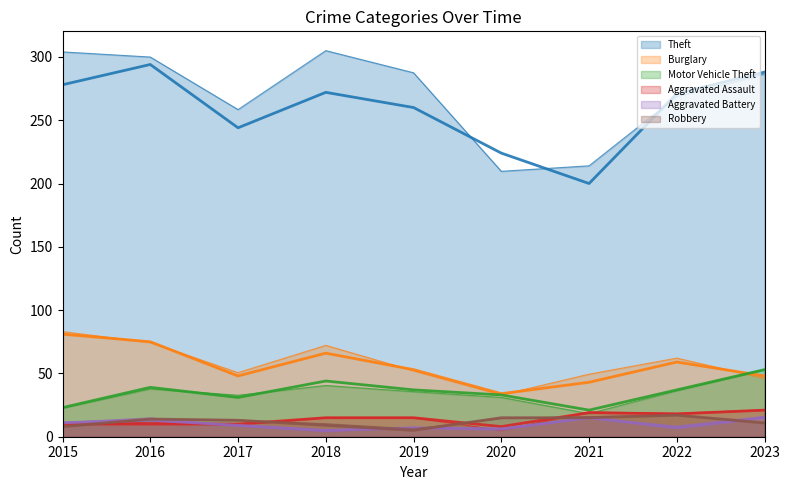

Rank the series by their maximum value, from highest to lowest.

Theft, Burglary, Motor Vehicle Theft, Aggravated Assault, Robbery, Aggravated Battery